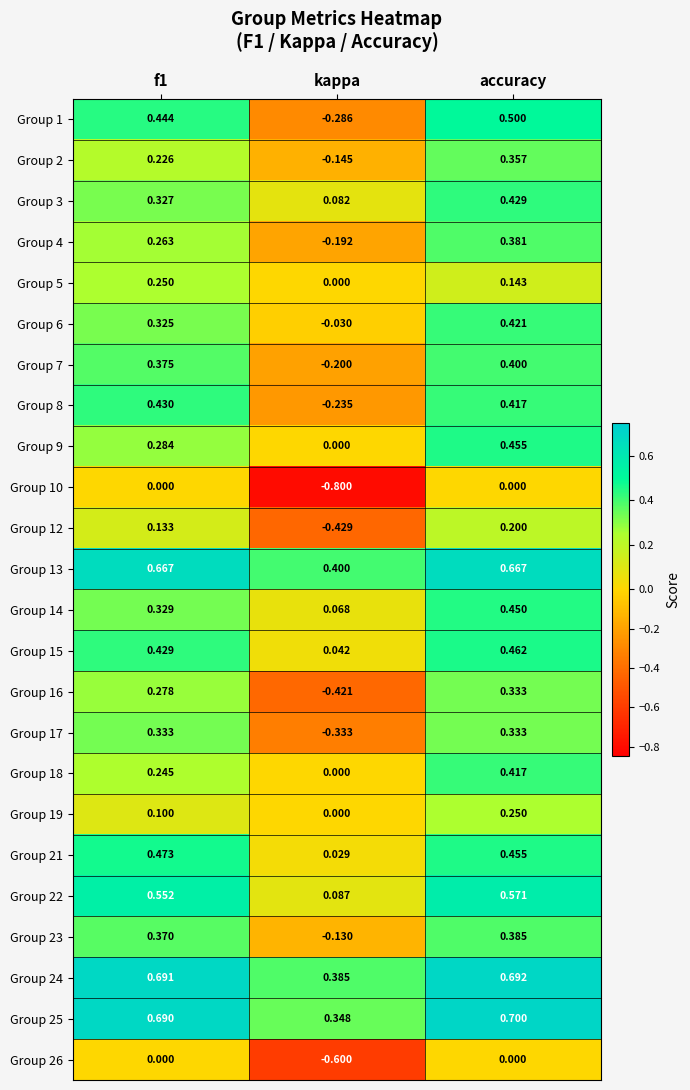

Which category has the lowest value across all series?

kappa